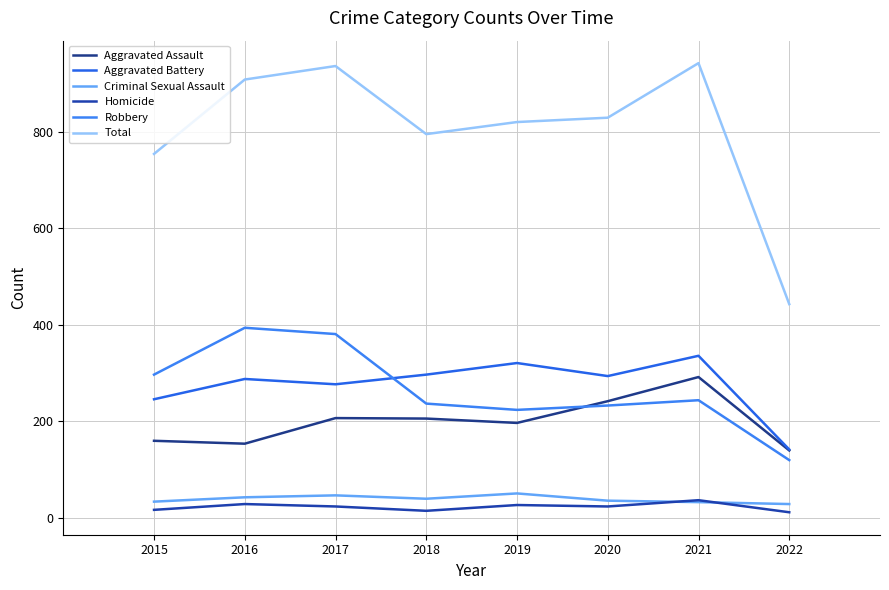

Reading left to right, extract all data points from this chart.

Aggravated Assault: 160	154	207	206	197	242	292	140
Aggravated Battery: 246	288	277	297	321	294	336	142
Criminal Sexual Assault: 34	43	47	40	51	36	33	29
Homicide: 17	29	24	15	27	24	37	12
Robbery: 297	394	381	237	224	233	244	120
Total: 754	908	936	795	820	829	942	443